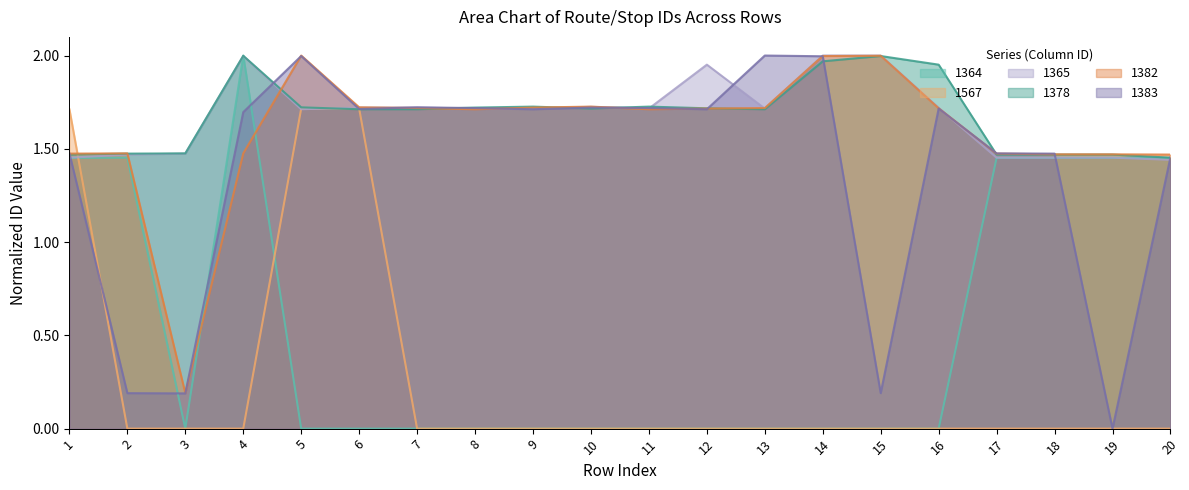

What is the maximum value for 1364?

2.0